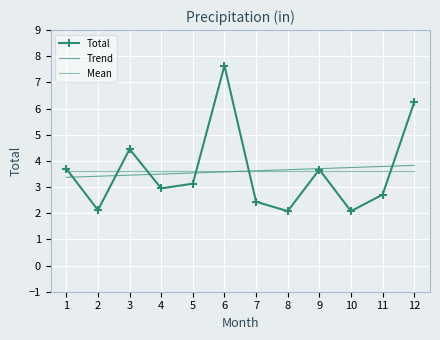

How many lines are shown in the chart?

3